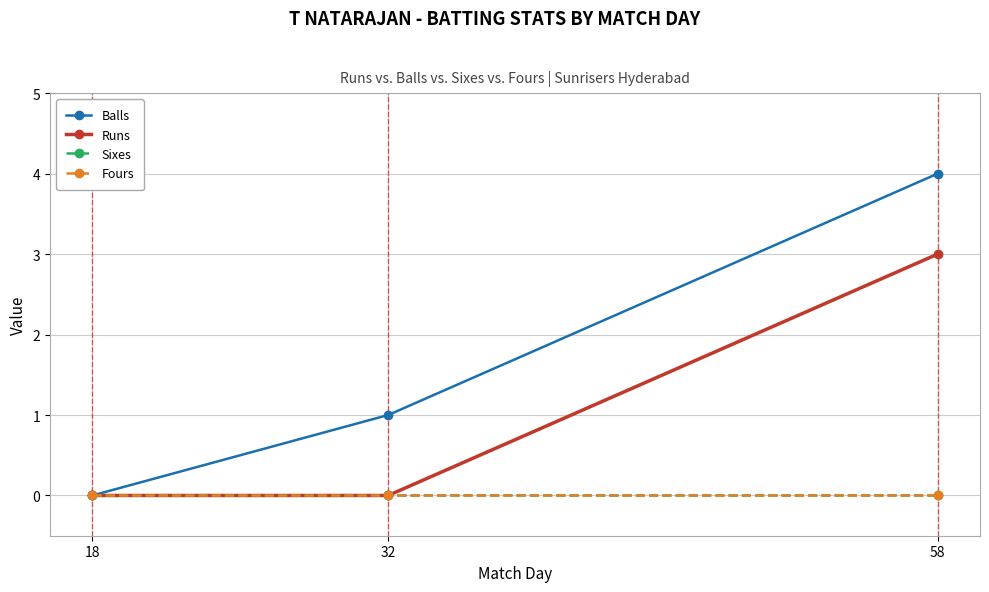

True or false: Fours has a value of 0 at 58.

True